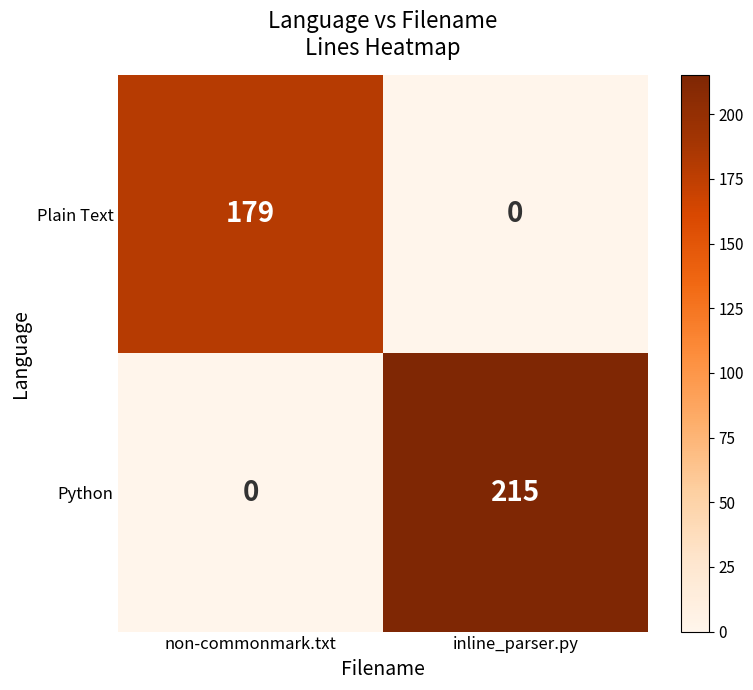

List the labels in order of Python value, smallest first.

non-commonmark.txt, inline_parser.py